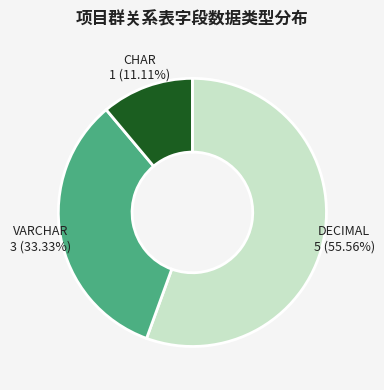

Does any single category account for the majority?

Yes